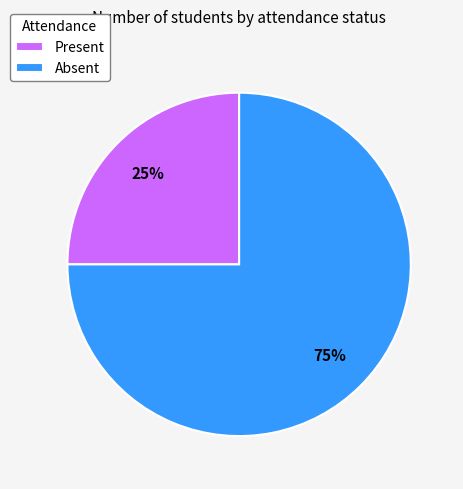

To the nearest percent, what is the difference between the Absent and Present slice percentages?

50%